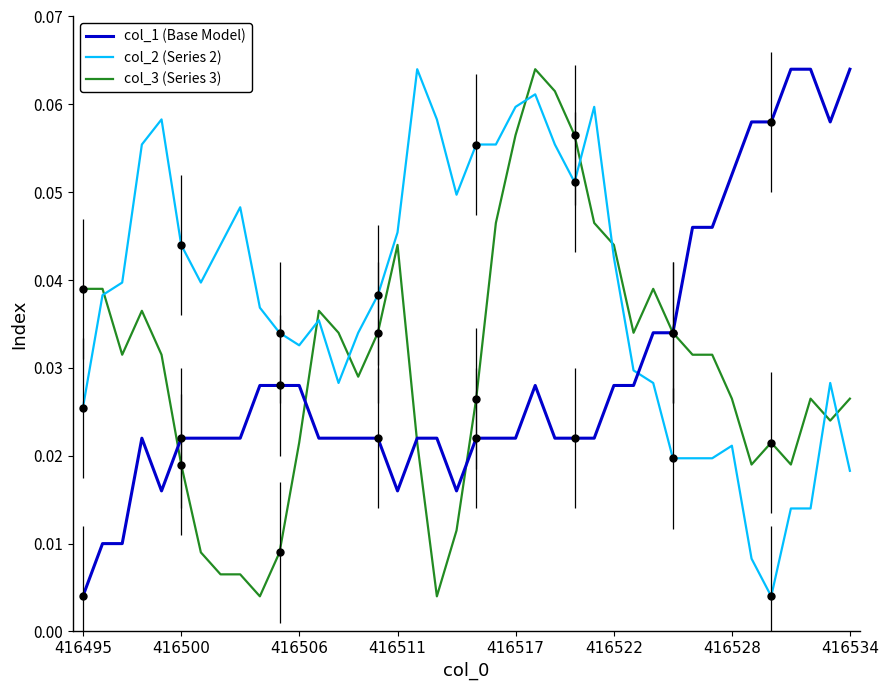

What is the maximum value for col_1 (Base Model)?

0.1